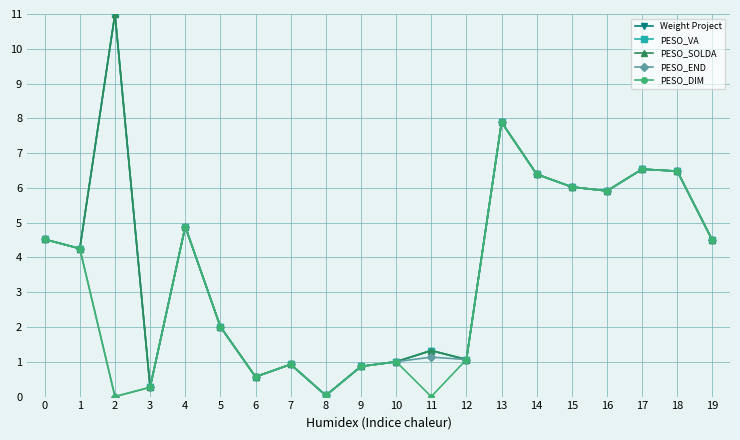

Does the chart have visible grid lines?

Yes